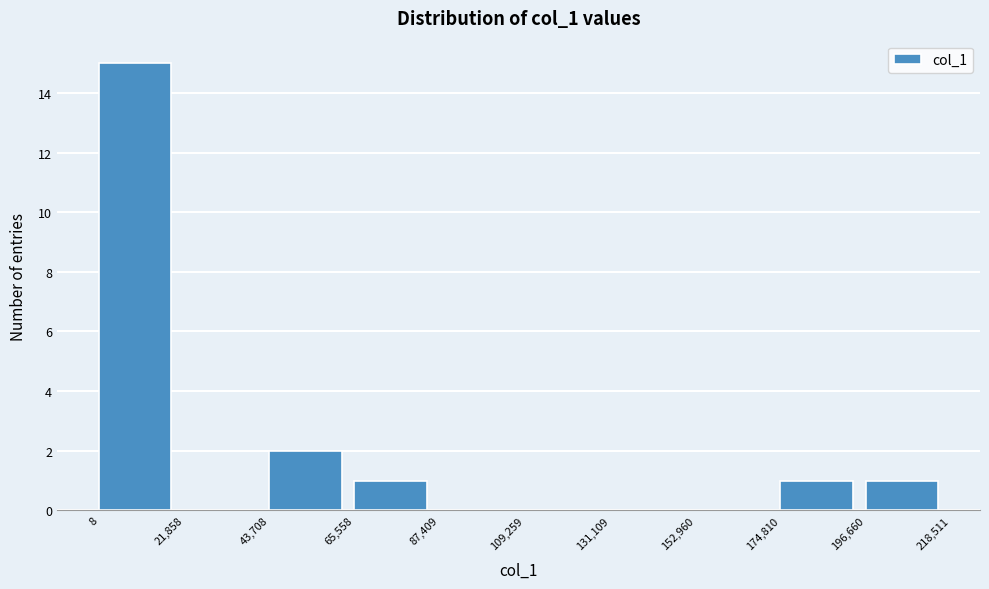

Over which range of the x-axis is the bar tallest?

8 to 21,858